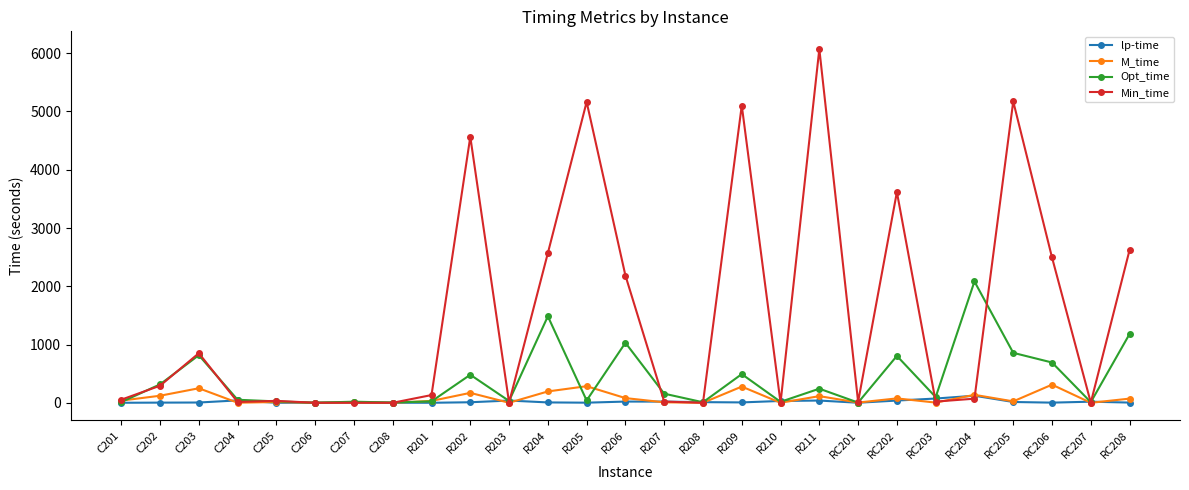

At which label does Min_time reach its peak?

R211